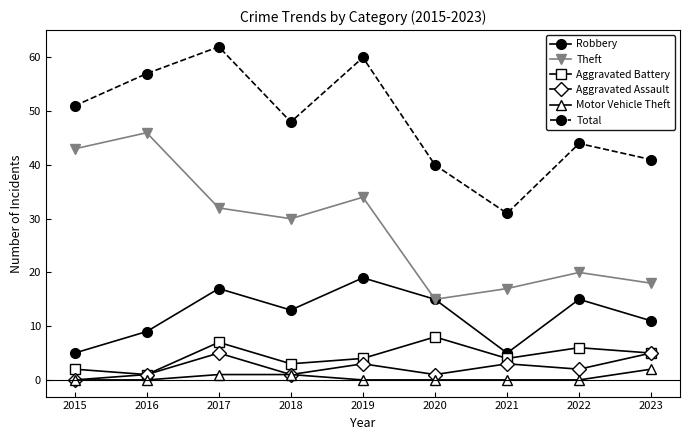

Between 2021 and 2023, which series saw the biggest shift?

Total